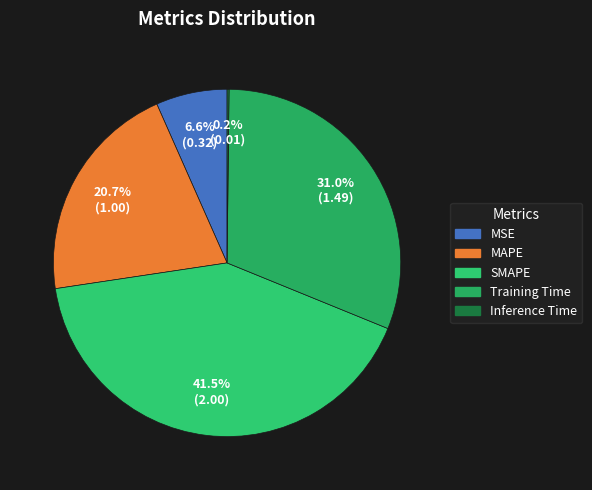

Do MSE and Inference Time together represent more than half of the pie?

No